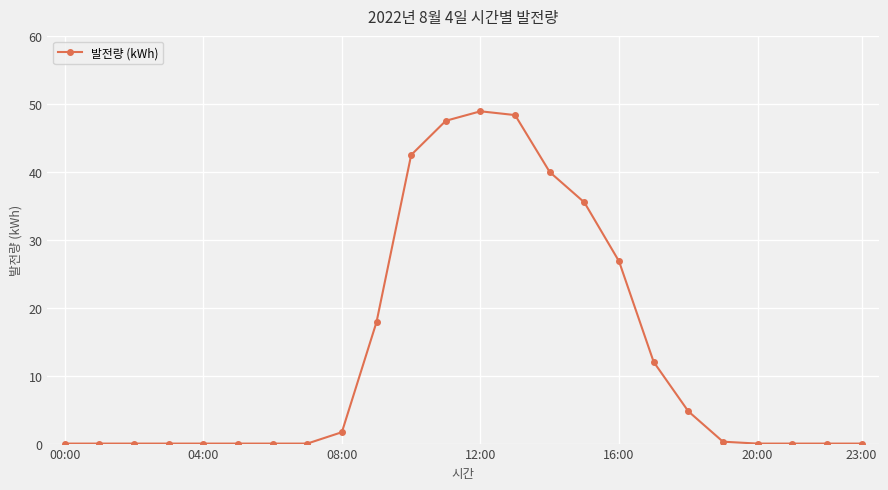

What is the average value?

13.6